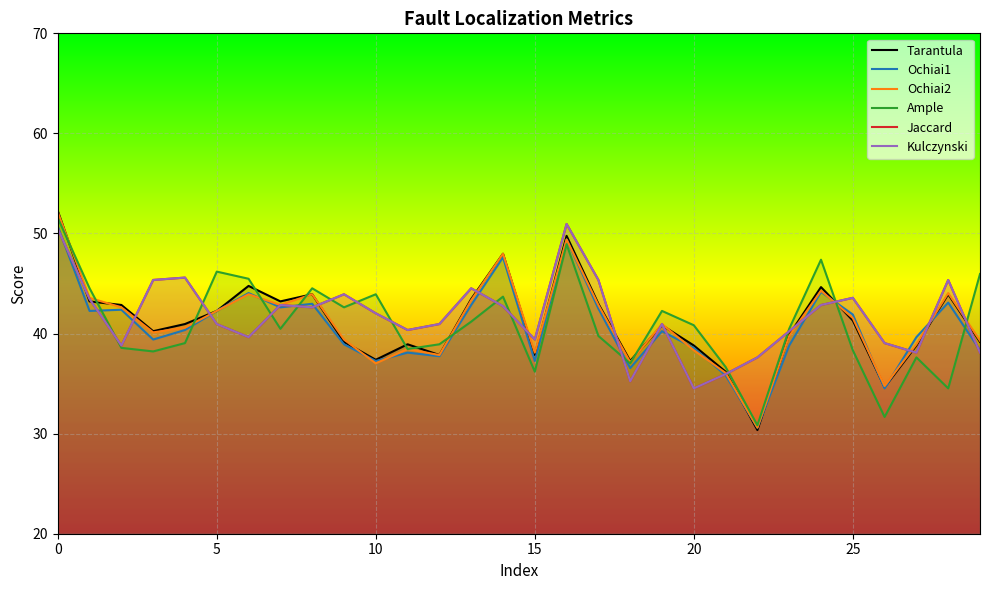

What are all the series names shown in the legend?

Tarantula, Ochiai1, Ochiai2, Ample, Jaccard, Kulczynski